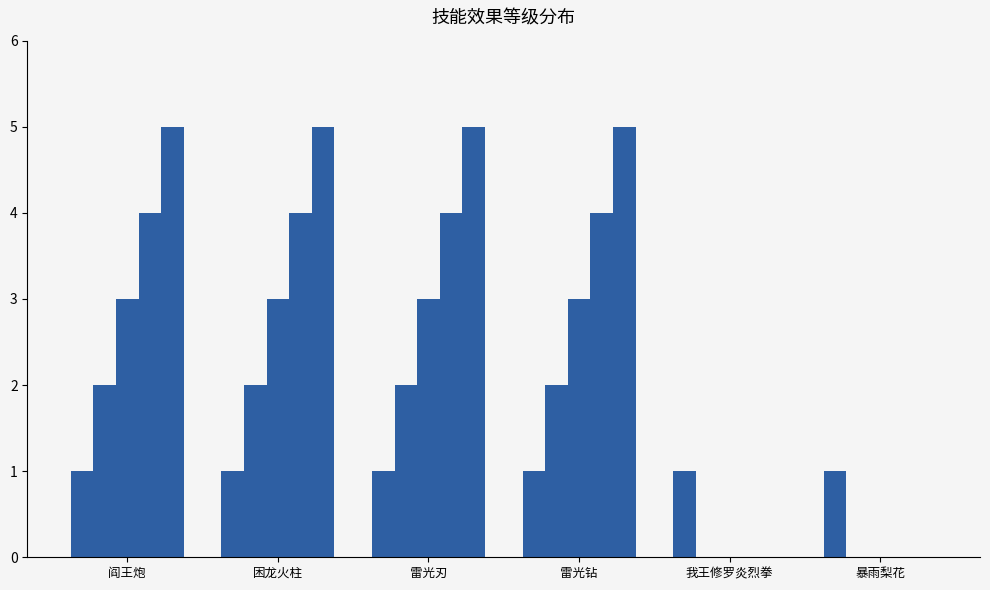

Reading left to right, transcribe all the data shown in this chart.

效果等级1: 阎王炮=1	困龙火柱=1	雷光刃=1	雷光钻=1	我王修罗炎烈拳=1	暴雨梨花=1
效果等级2: 阎王炮=2	困龙火柱=2	雷光刃=2	雷光钻=2	我王修罗炎烈拳=0	暴雨梨花=0
效果等级3: 阎王炮=3	困龙火柱=3	雷光刃=3	雷光钻=3	我王修罗炎烈拳=0	暴雨梨花=0
效果等级4: 阎王炮=4	困龙火柱=4	雷光刃=4	雷光钻=4	我王修罗炎烈拳=0	暴雨梨花=0
效果等级5: 阎王炮=5	困龙火柱=5	雷光刃=5	雷光钻=5	我王修罗炎烈拳=0	暴雨梨花=0